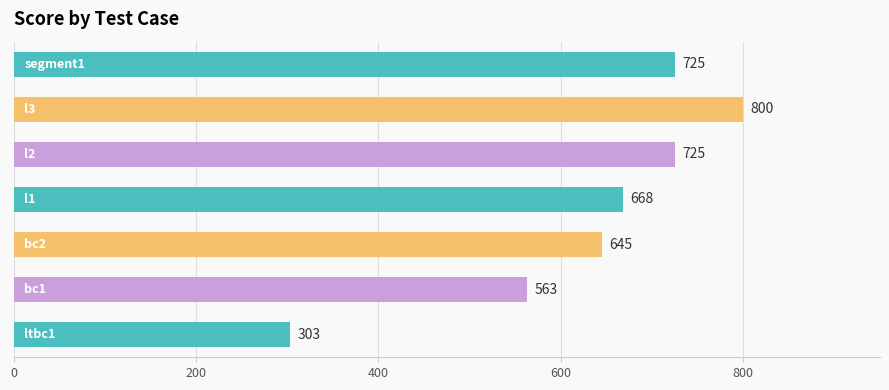

What is the average value?

633